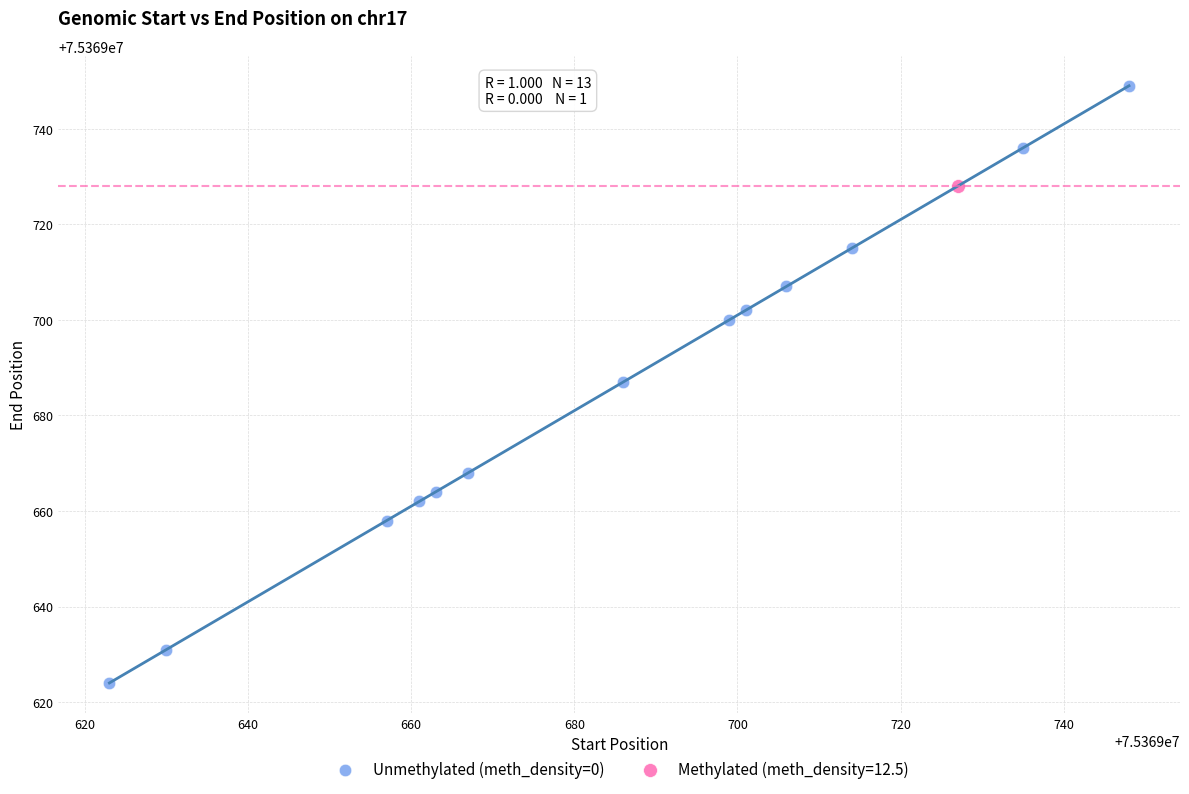

What are all the series names shown in the legend?

Unmethylated (meth_density=0), Methylated (meth_density=12.5)